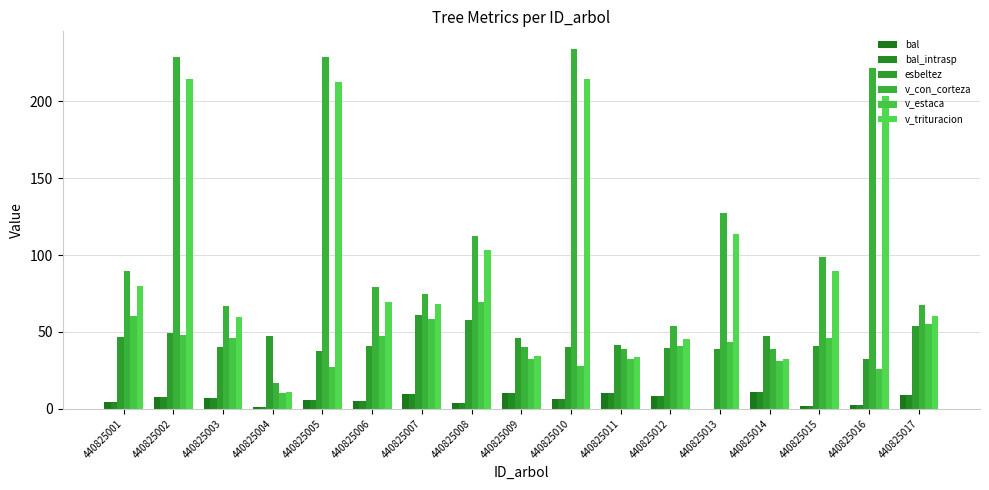

What is the sum of the bal_intrasp values at 440825015 and 440825013?

1.9